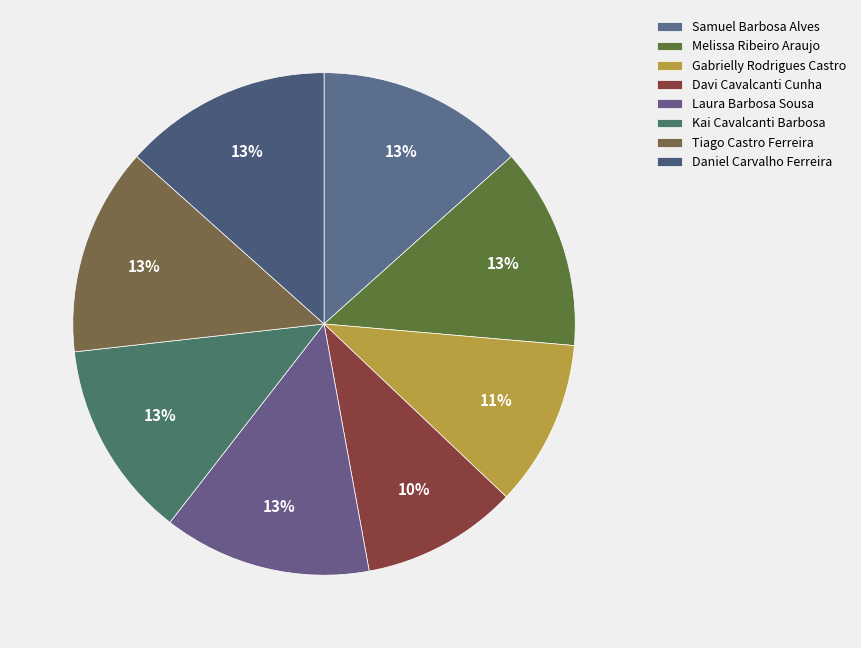

What is the ratio of the value at Tiago Castro Ferreira to the value at Kai Cavalcanti Barbosa?

1.1